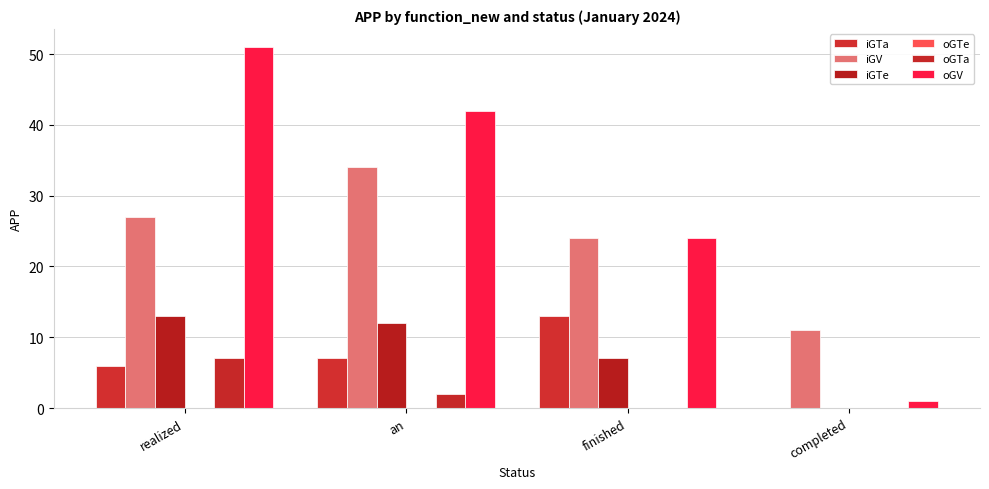

How many groups of bars are there?

4